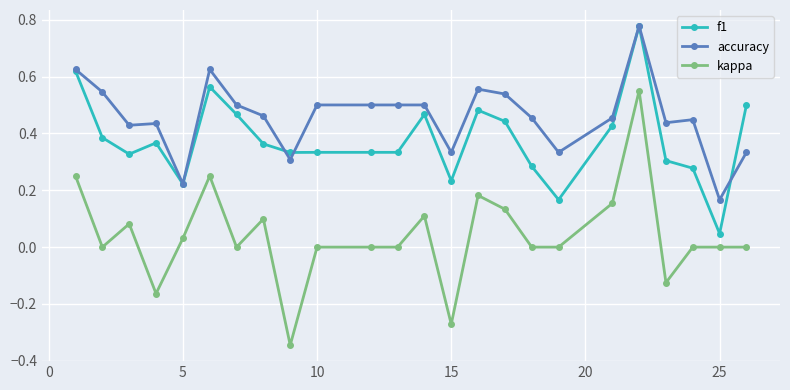

Rank the series by their average value, from lowest to highest.

kappa, f1, accuracy